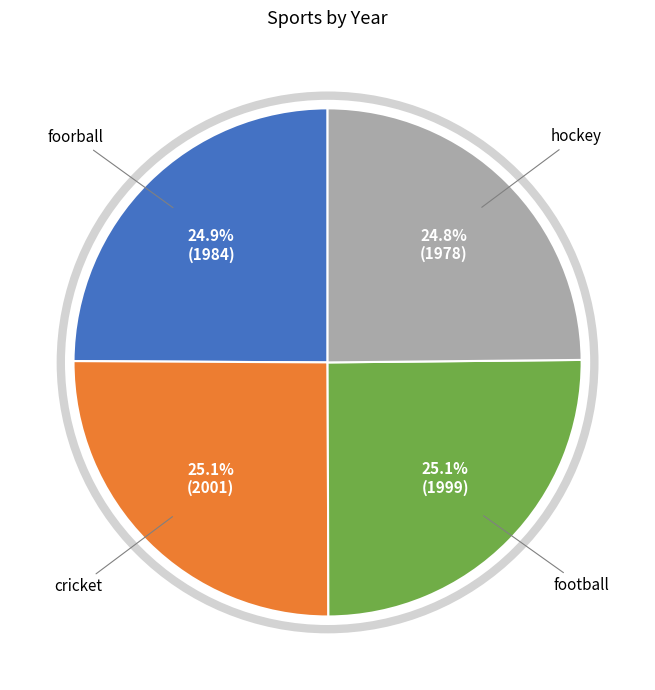

Does any single category account for the majority?

No